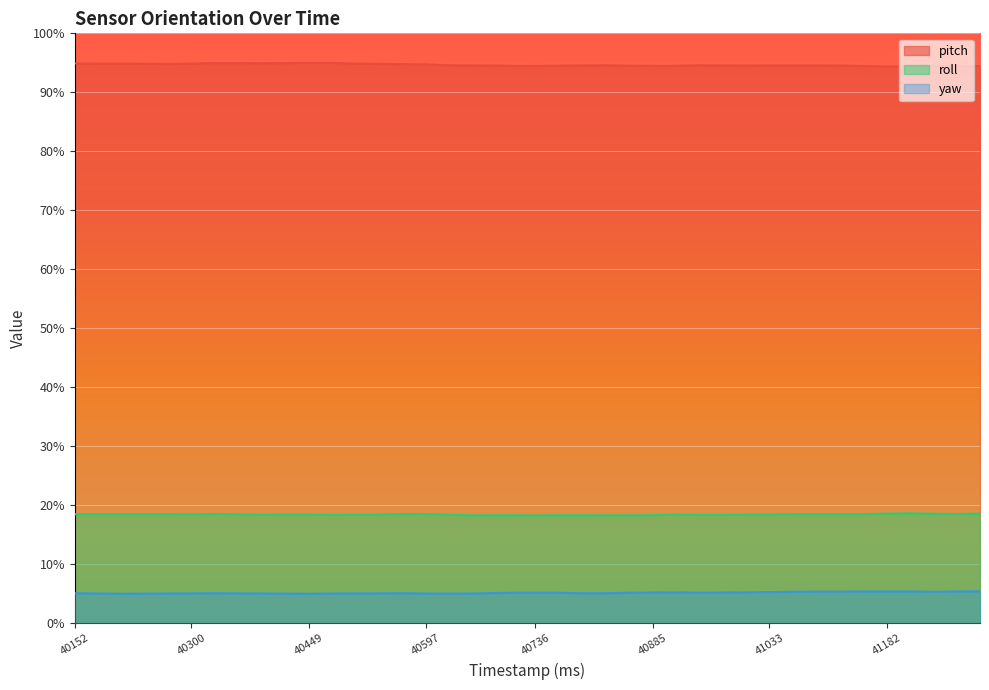

How many distinct data groups are displayed?

3